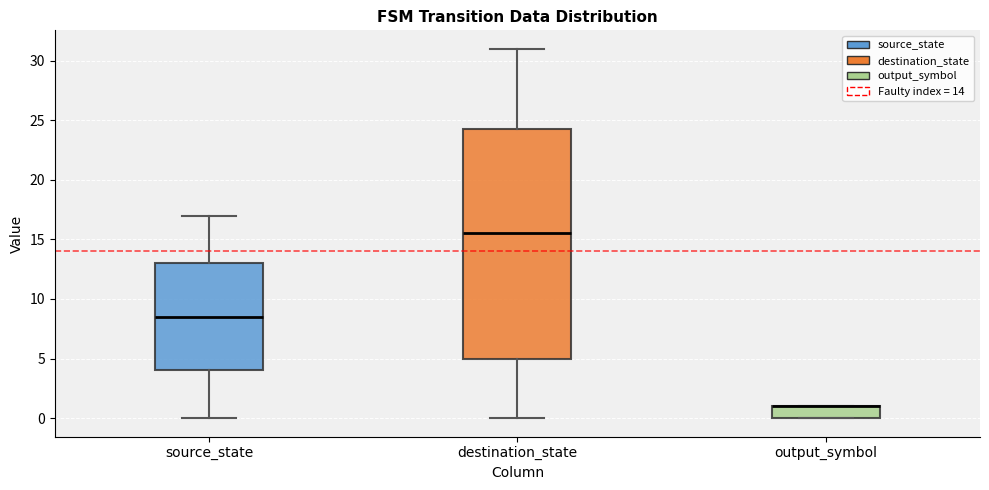

Reading left to right, read every box against the y-axis: the position of its median line, the range the box covers, and the ends of its whiskers. The values are not printed on the chart, so give them approximately, as read against the axis.

source_state: median 8.5, box 4.0 to 13.0, whiskers 0.0 to 17.0
destination_state: median 15.5, box 5.0 to 24.5, whiskers 0.0 to 31.0
output_symbol: median 1.0 (drawn on the box's upper edge), box 0.0 to 1.0, whiskers 0.0 to 1.0